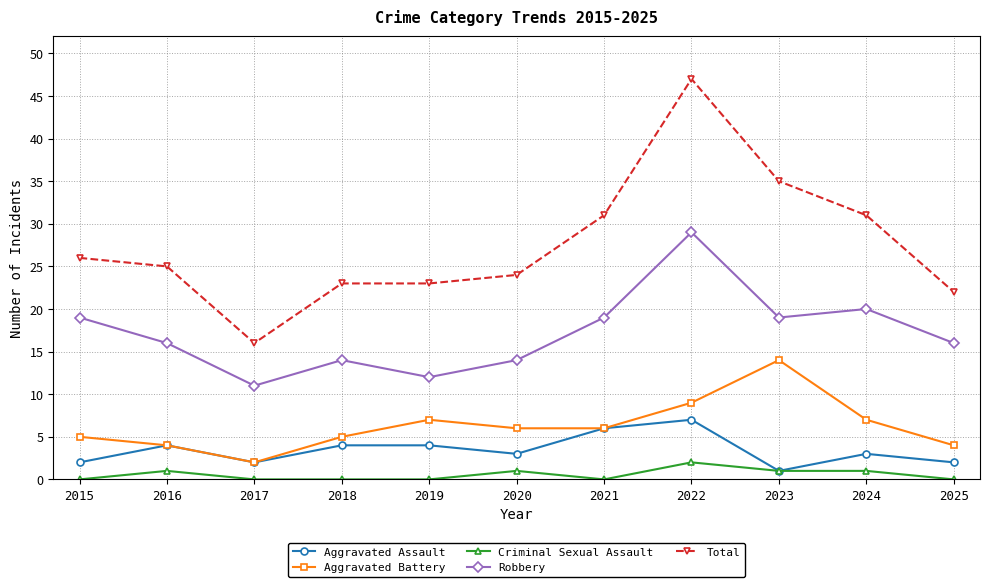

How many data points does each series have?

11